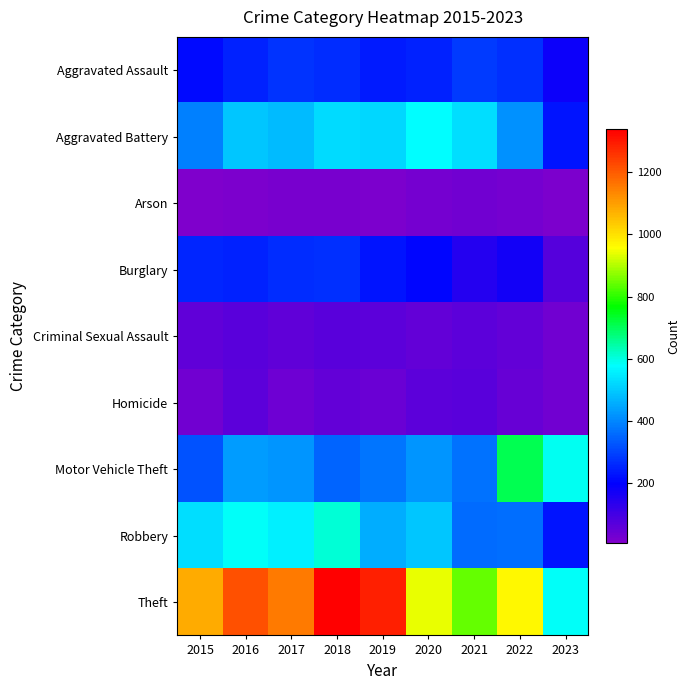

What is the spread (max minus min) of values at 2021?

810